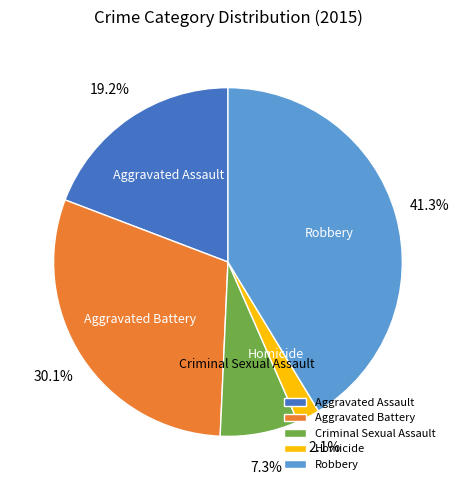

To the nearest percent, what percentage of the pie is Homicide?

2%